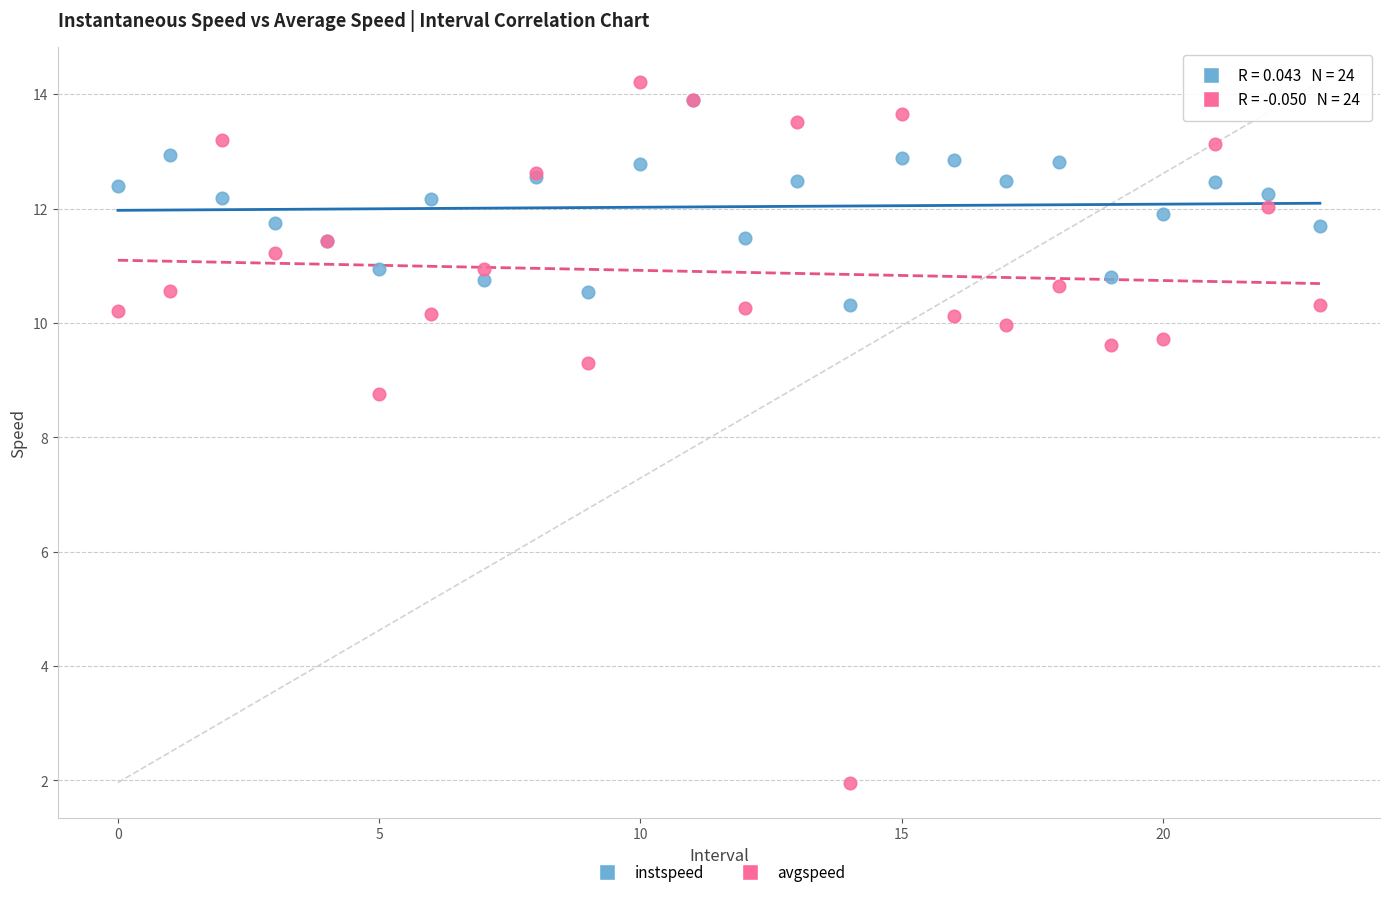

Which series has the largest Y range (max minus min)?

avgspeed